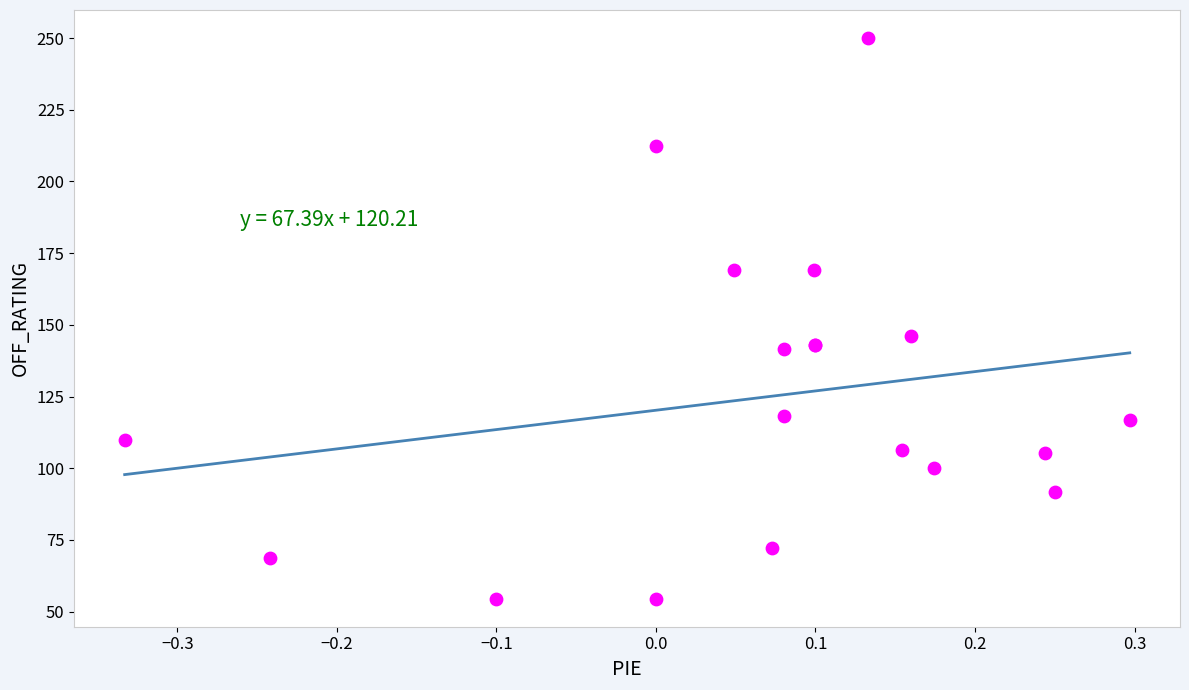

What Y value in the scatter plot is closest to 152?

146.2